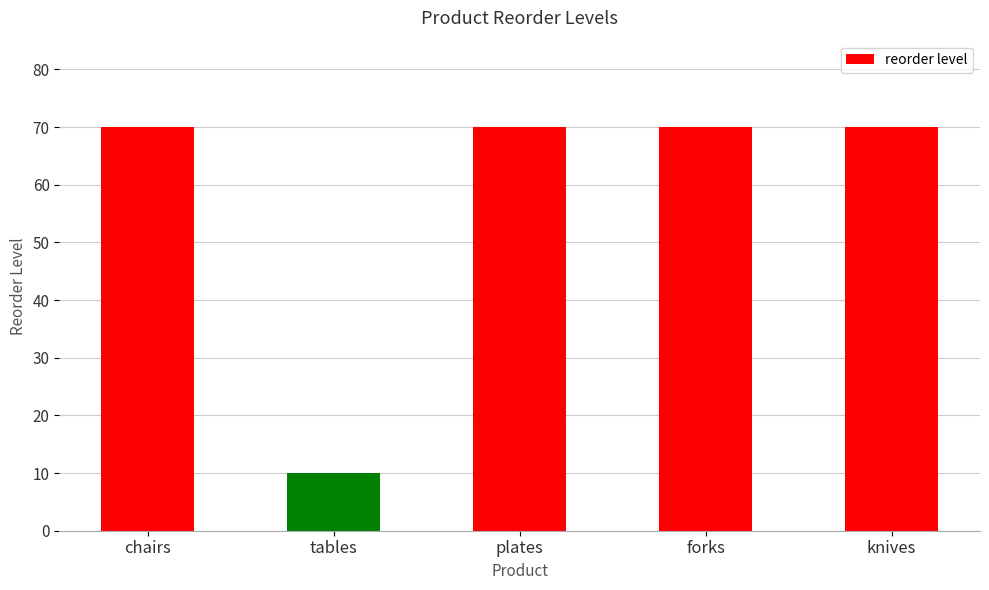

Are the bars horizontal?

No